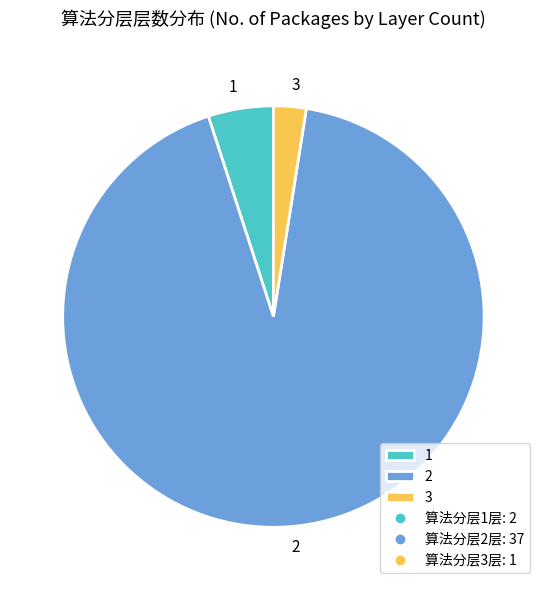

Is it true that 2 is 99% of the pie?

False